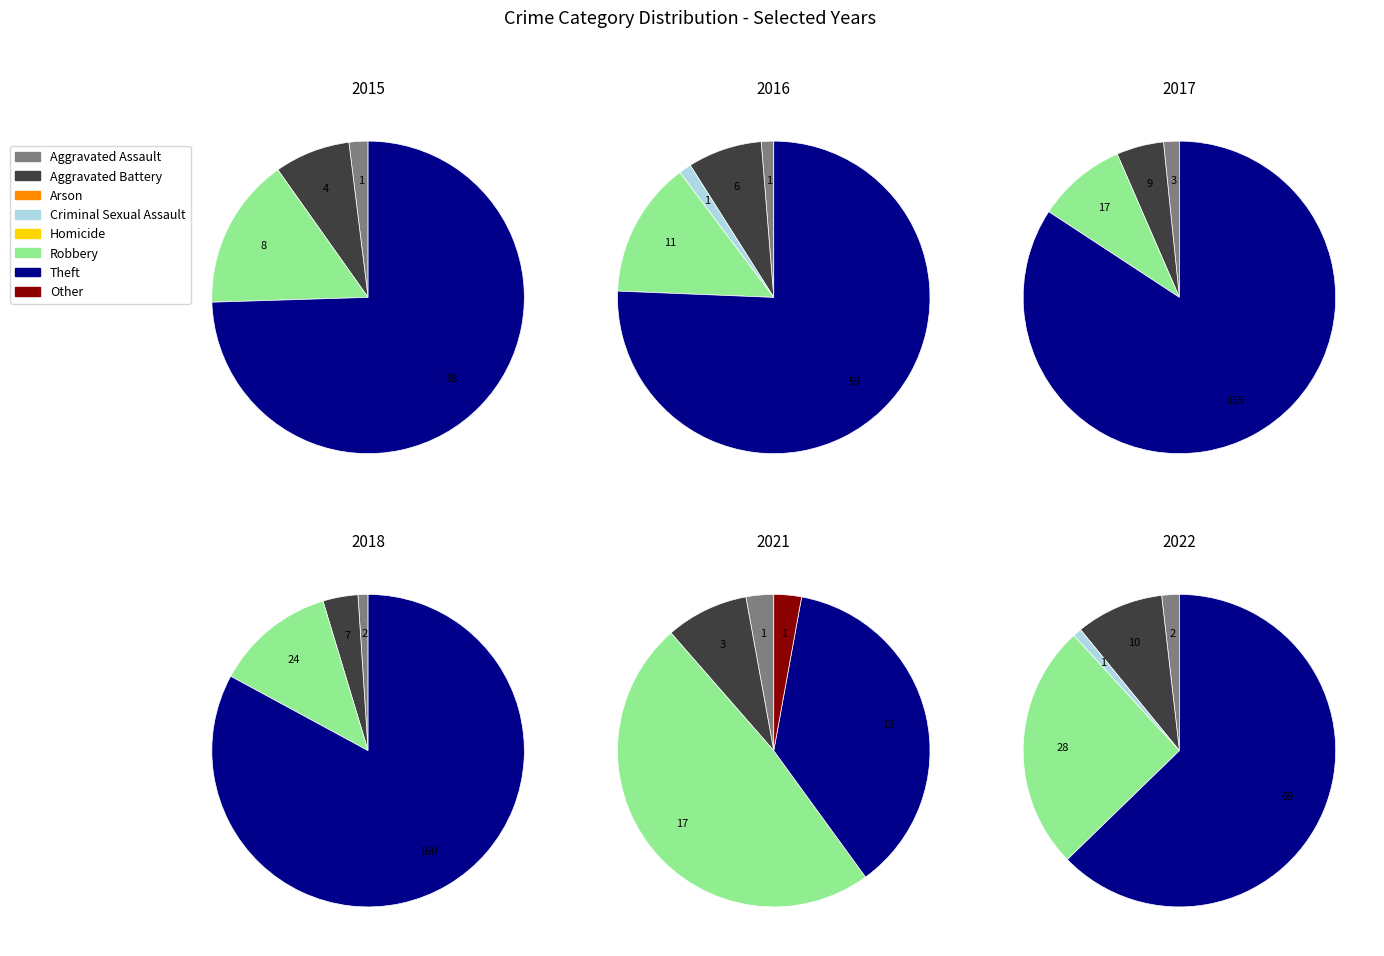

Rank the categories by 2018 value from highest to lowest.

Theft, Robbery, Aggravated Battery, Aggravated Assault, Arson, Criminal Sexual Assault, Homicide, Other